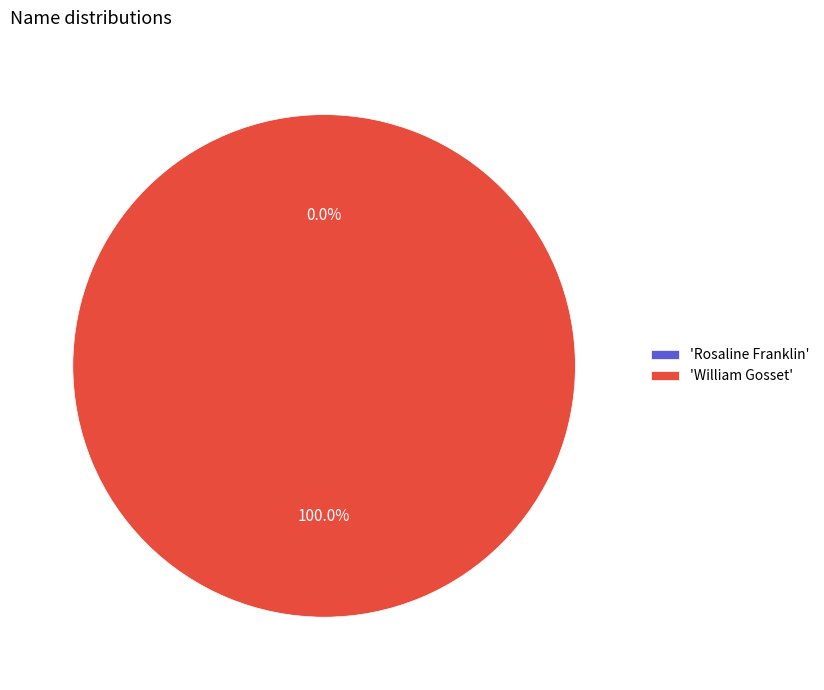

What percentage is the William Gosset slice, to the nearest percent?

100%